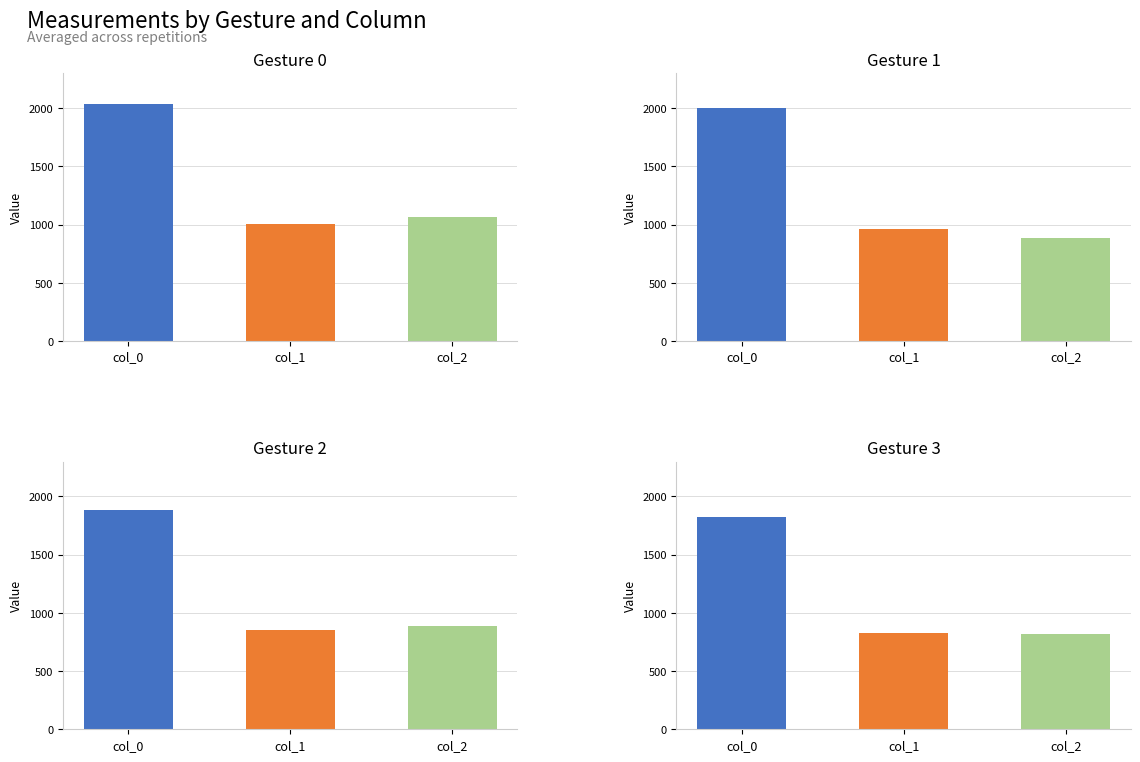

At which label is the value closest to 1322?

col_1